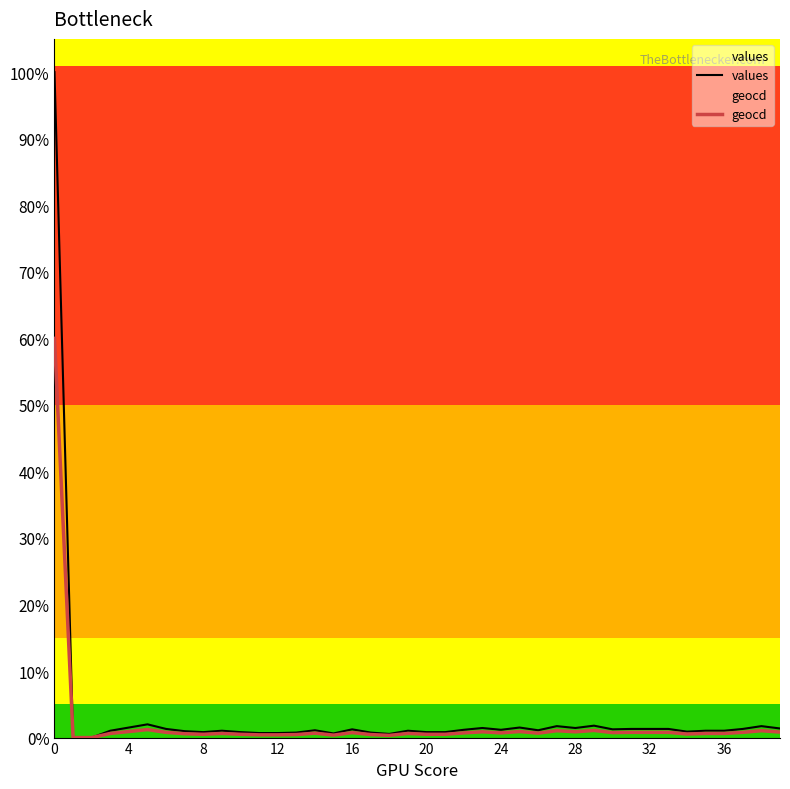

What is the label of the 25th point from the left?

24